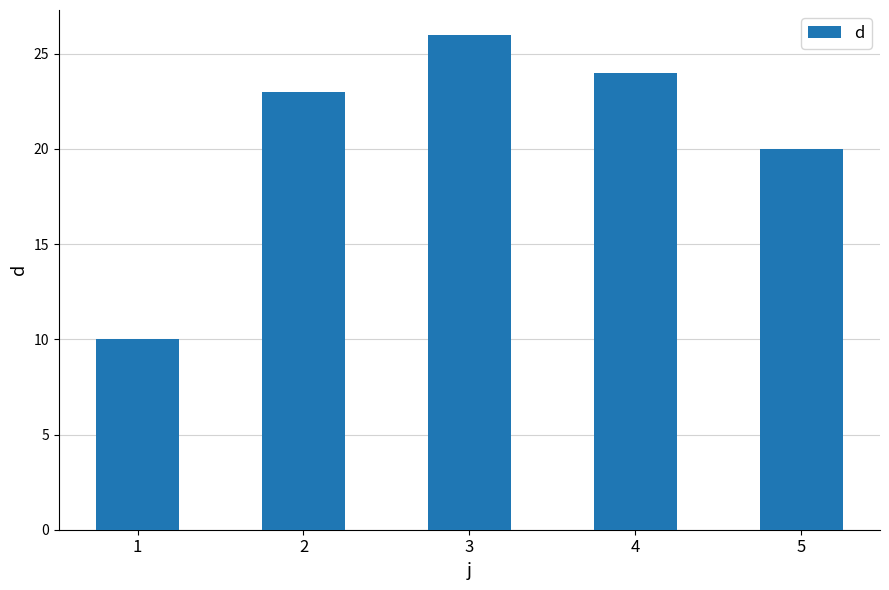

The value at 4 is 24. True or false?

True